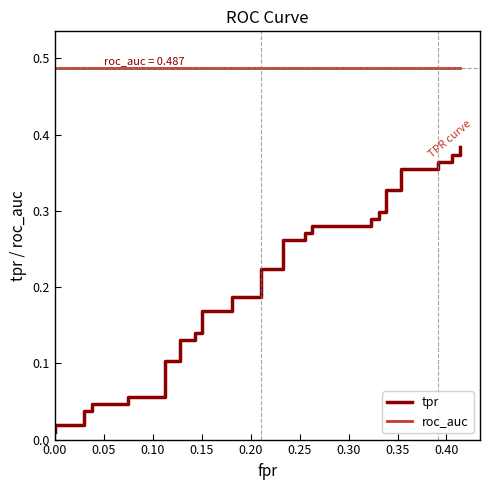

Does the chart have visible grid lines?

No